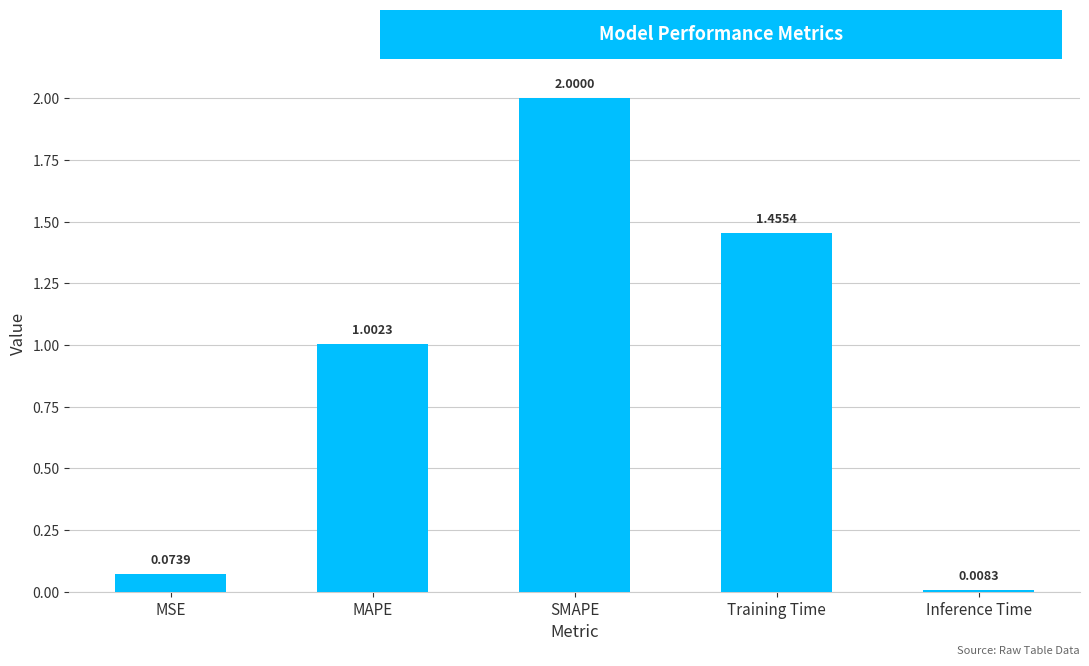

What is the change in value from MAPE to Training Time?

+0.5